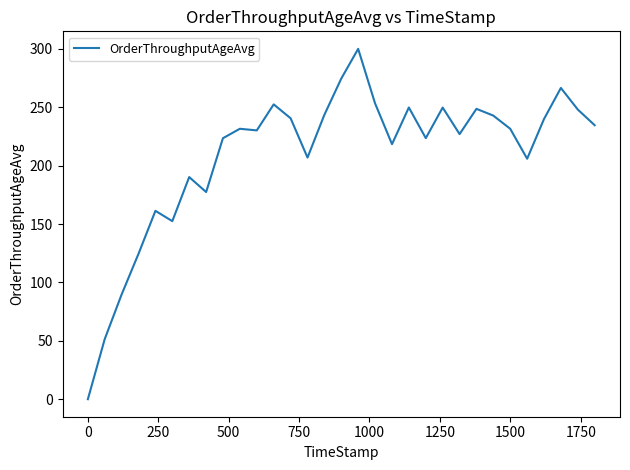

What is the difference between the maximum and minimum values?

300.0